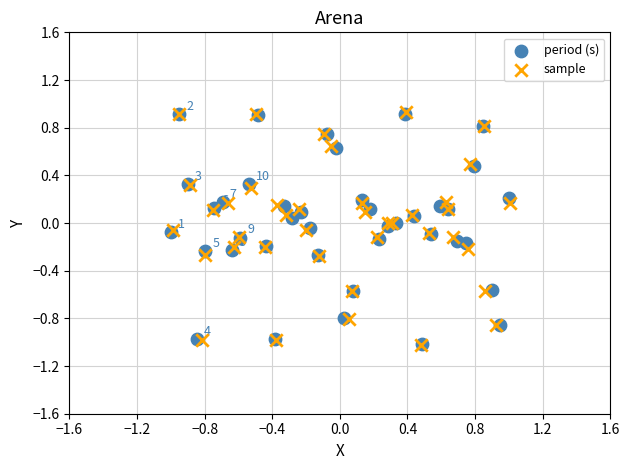

Which series has the widest spread of Y values?

sample